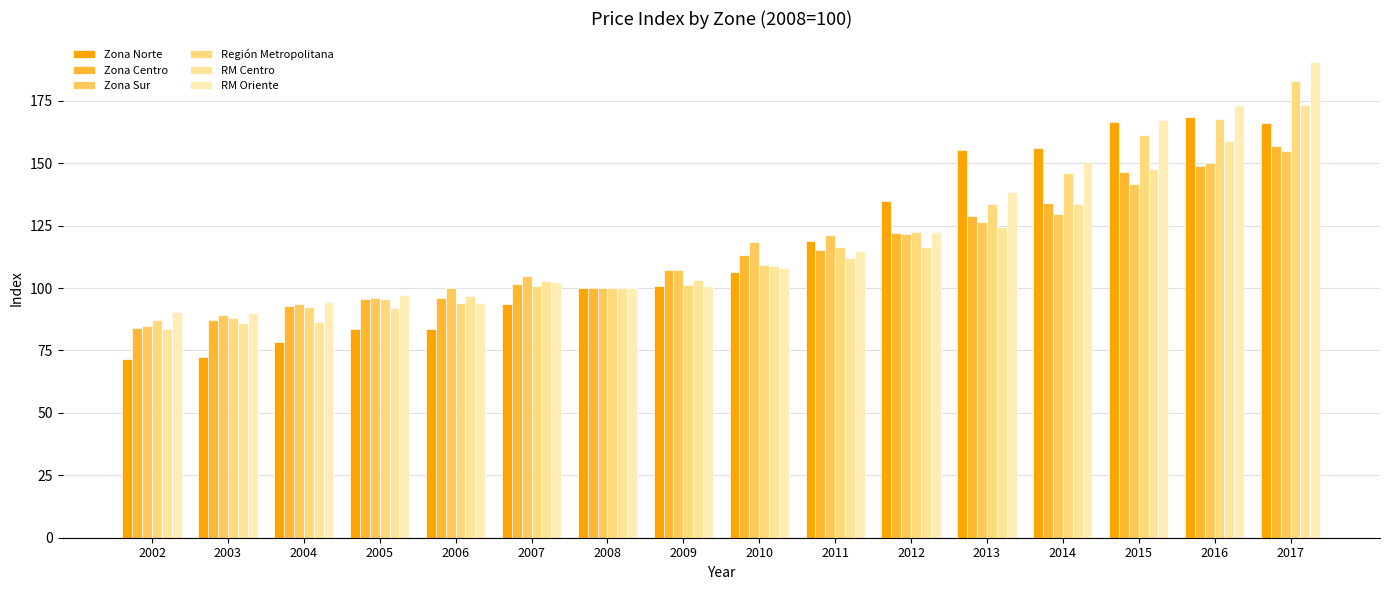

What is the average value of the Zona Centro series?

114.4